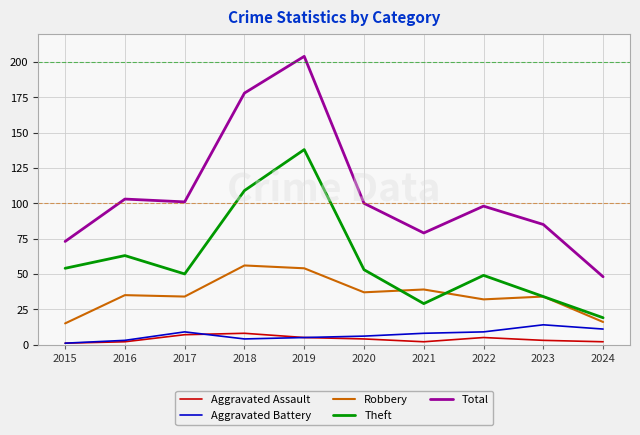

Which series has the largest total across all categories?

Total